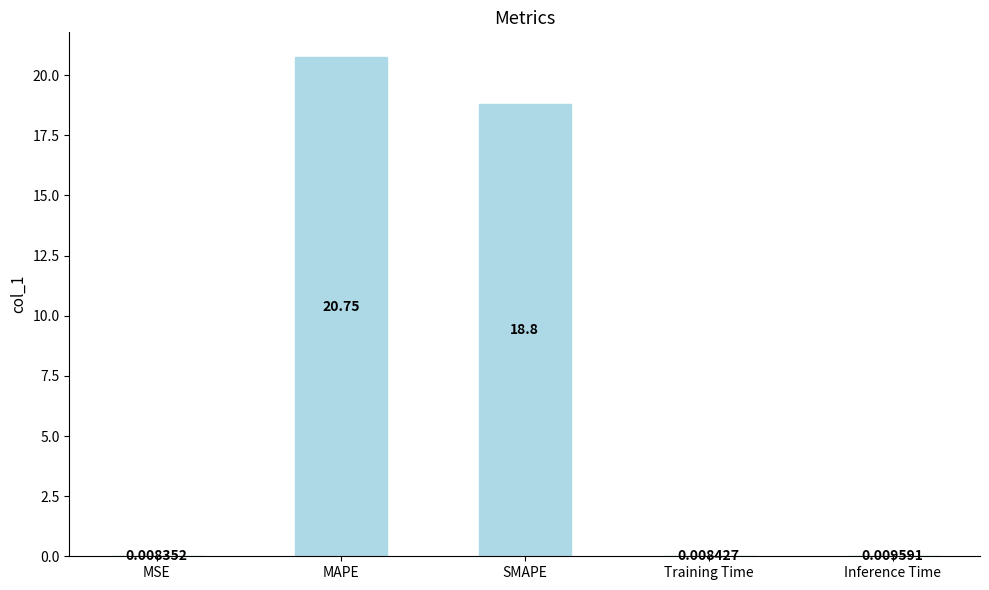

What is the average value?

7.9